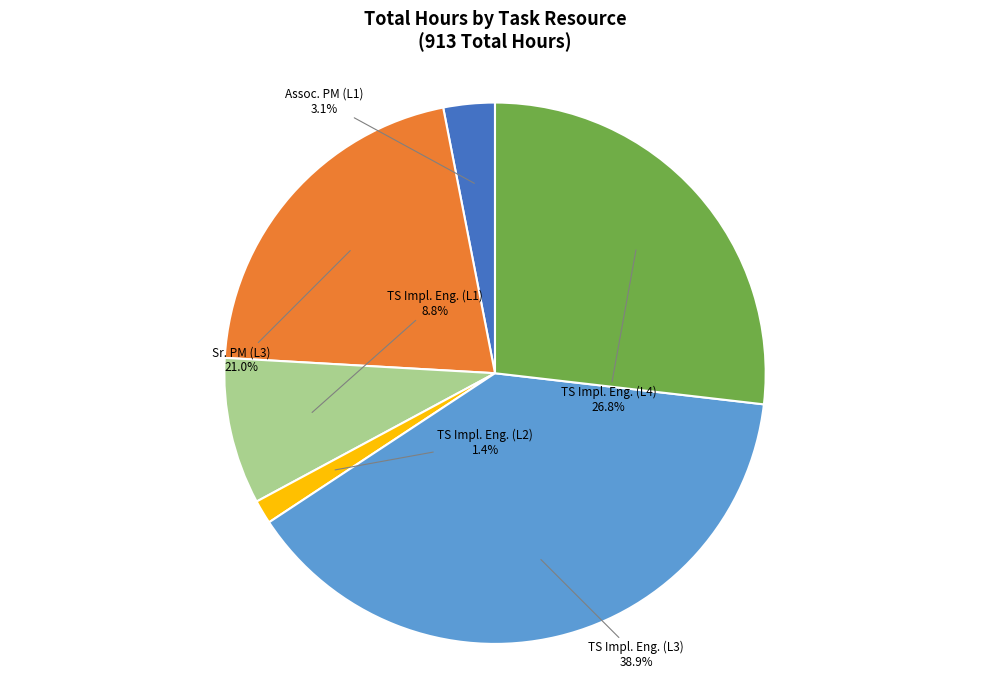

Between TS Impl. Eng. (L4) and Assoc. PM (L1), which is larger?

TS Impl. Eng. (L4)